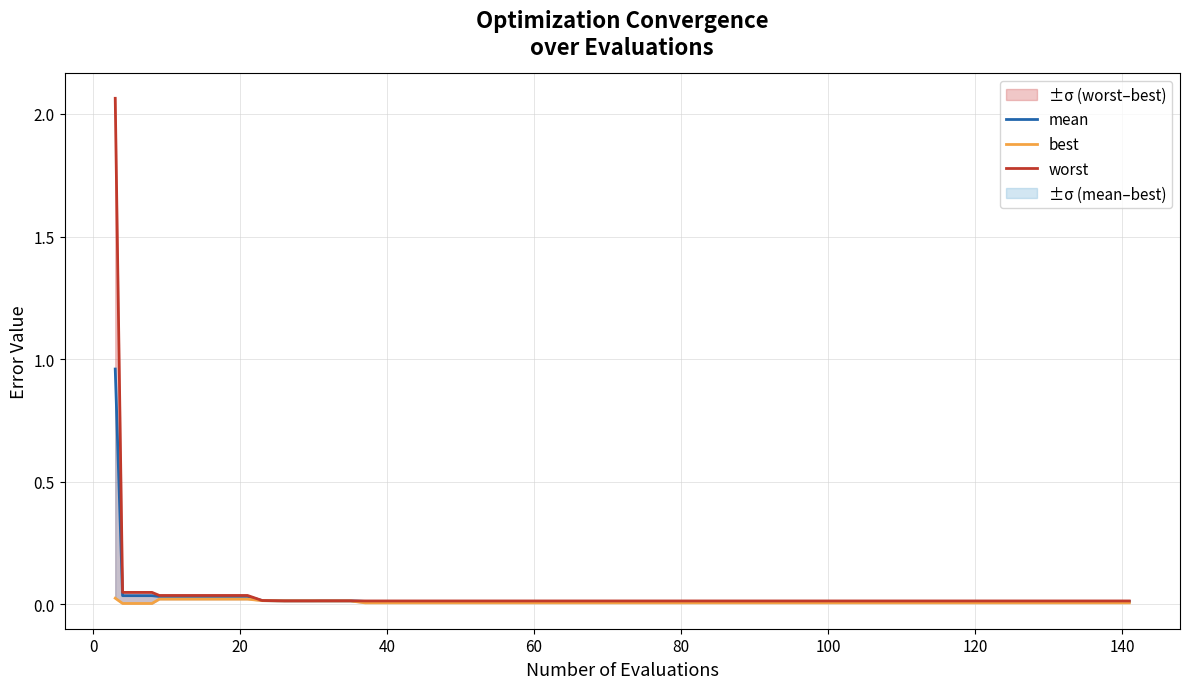

True or false: mean and worst intersect in this chart.

False